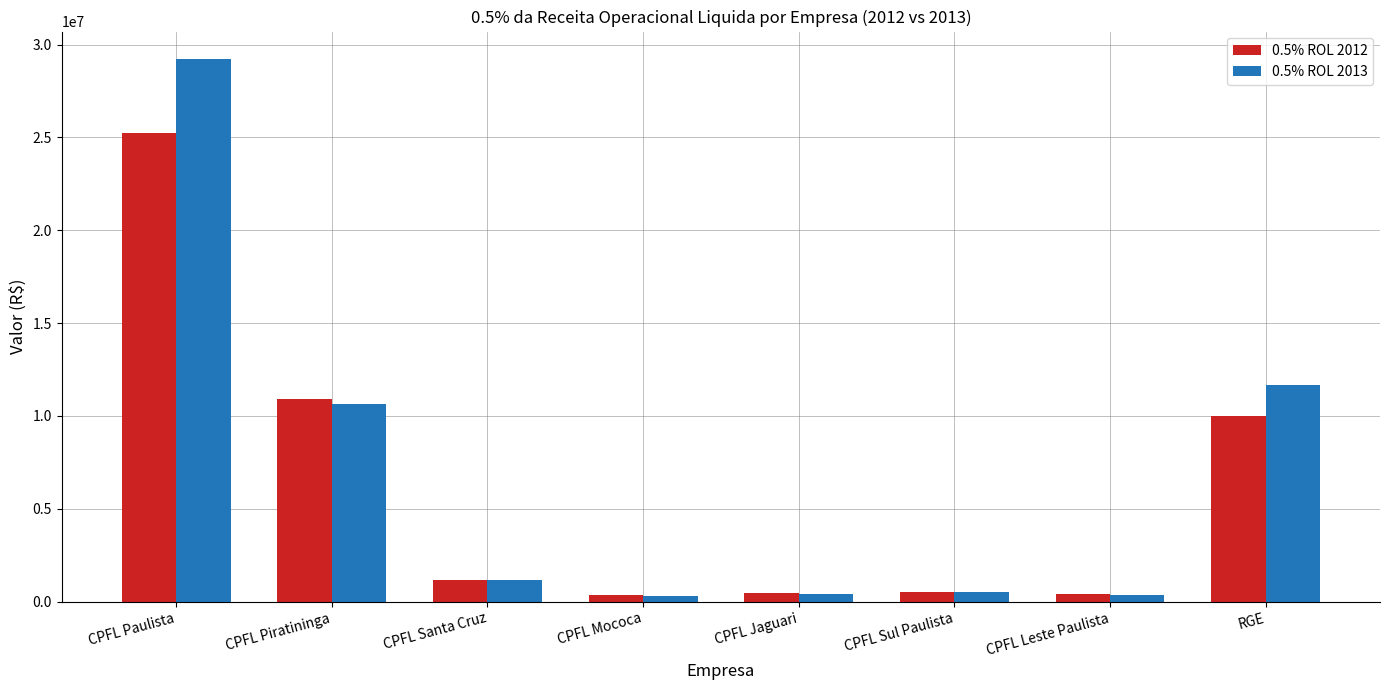

How many bars are there in each group?

2